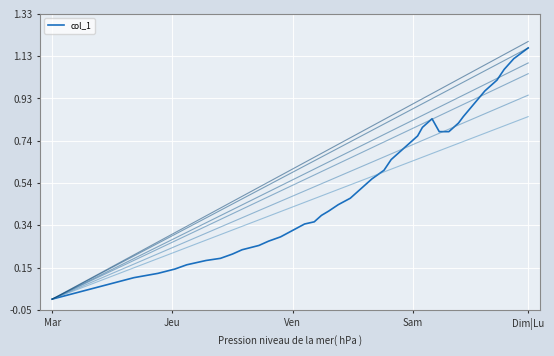

Which category has the lowest value across all series?

Mar